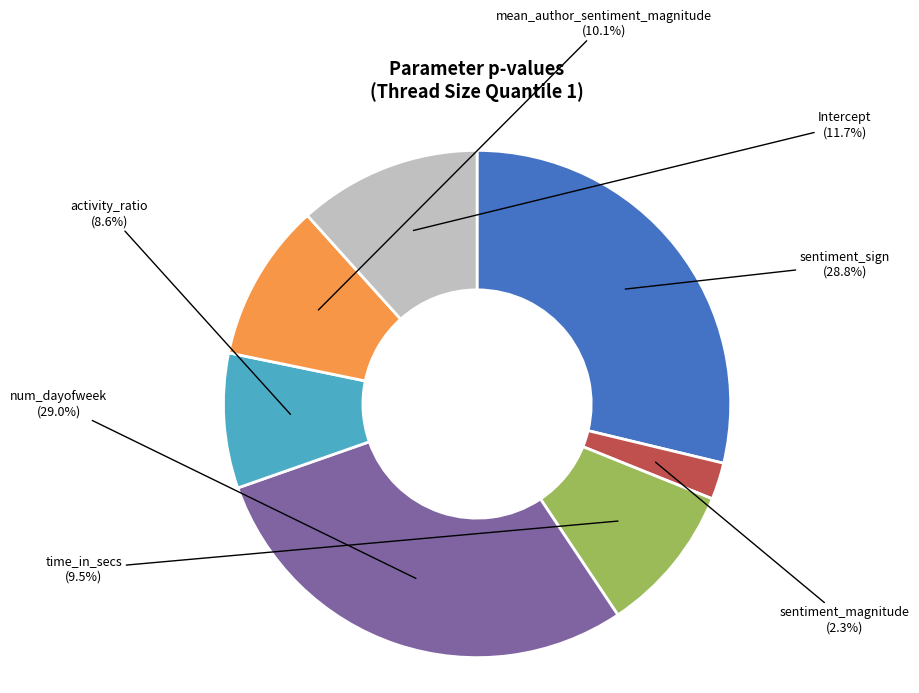

What is the change in value from num_dayofweek to Intercept?

-0.5